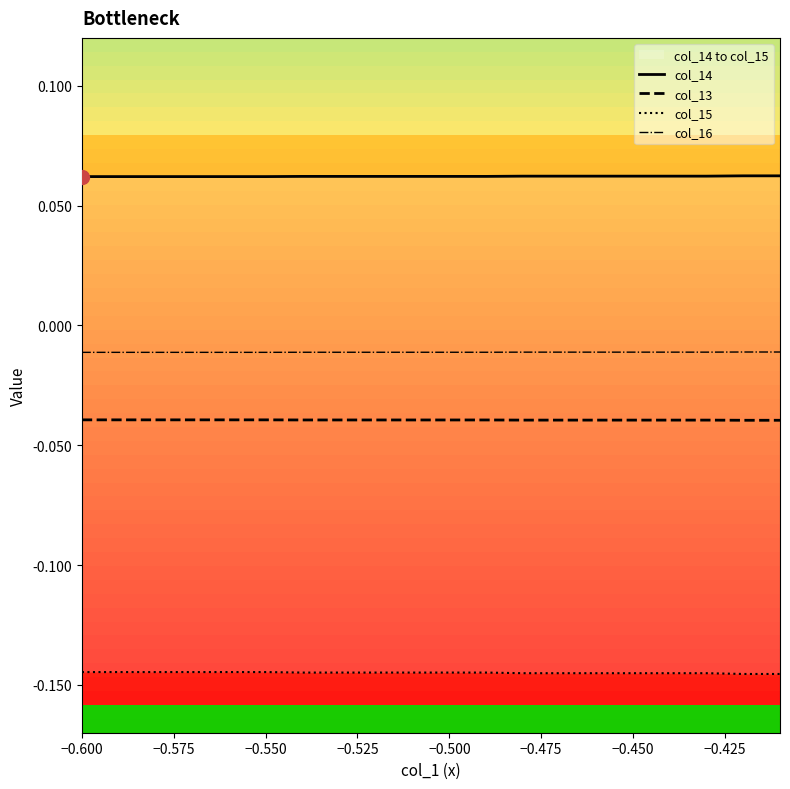

At how many categories does at least one series exceed 0?

20